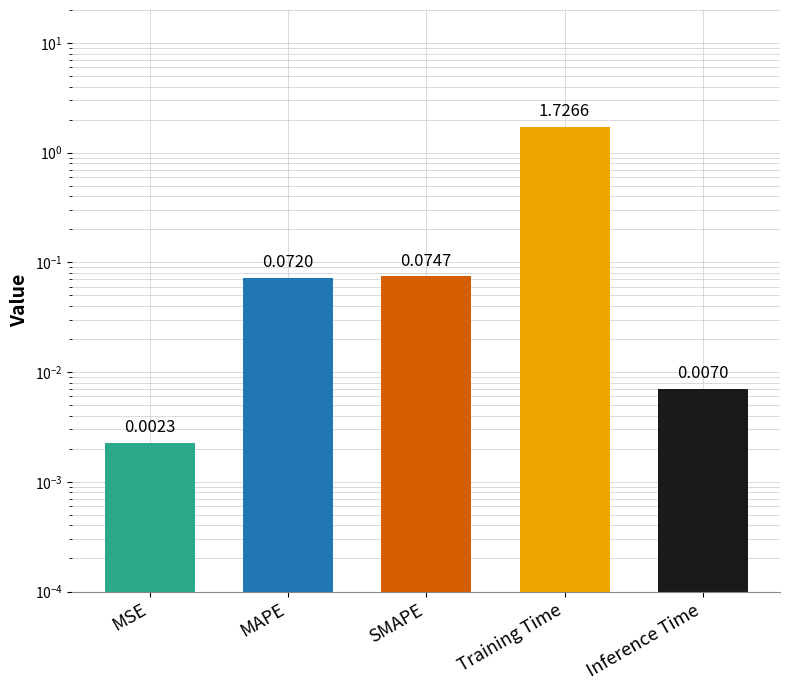

How many bars are there in total?

5